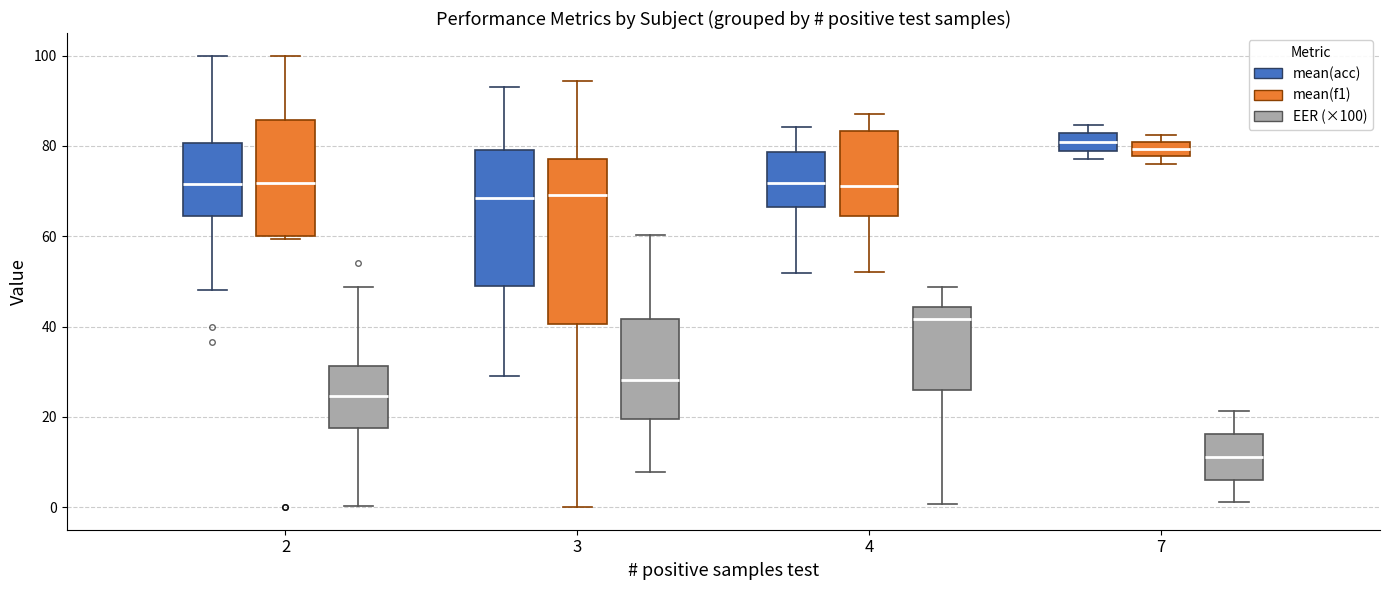

Reading left to right, read every box against the y-axis: the position of its median line, the range the box covers, and the ends of its whiskers. The values are not printed on the chart, so give them approximately, as read against the axis.

2 (mean(acc)): median 72, box 64 to 80, whiskers 48 to 100
2 (mean(f1)): median 72, box 60 to 86, whiskers 60 (just below the box's lower edge) to 100
2 (EER (×100)): median 24, box 18 to 32, whiskers 0 to 48
3 (mean(acc)): median 68, box 50 to 80, whiskers 30 to 94
3 (mean(f1)): median 70, box 40 to 78, whiskers 0 to 94
3 (EER (×100)): median 28, box 20 to 42, whiskers 8 to 60
4 (mean(acc)): median 72, box 66 to 78, whiskers 52 to 84
4 (mean(f1)): median 72, box 64 to 84, whiskers 52 to 88
4 (EER (×100)): median 42, box 26 to 44, whiskers 0 to 48
7 (mean(acc)): median 80, box 78 to 82, whiskers 78 (below the box's lower edge) to 84
7 (mean(f1)): median 80 (inside the box), box 78 to 80, whiskers 76 to 82
7 (EER (×100)): median 12, box 6 to 16, whiskers 2 to 22